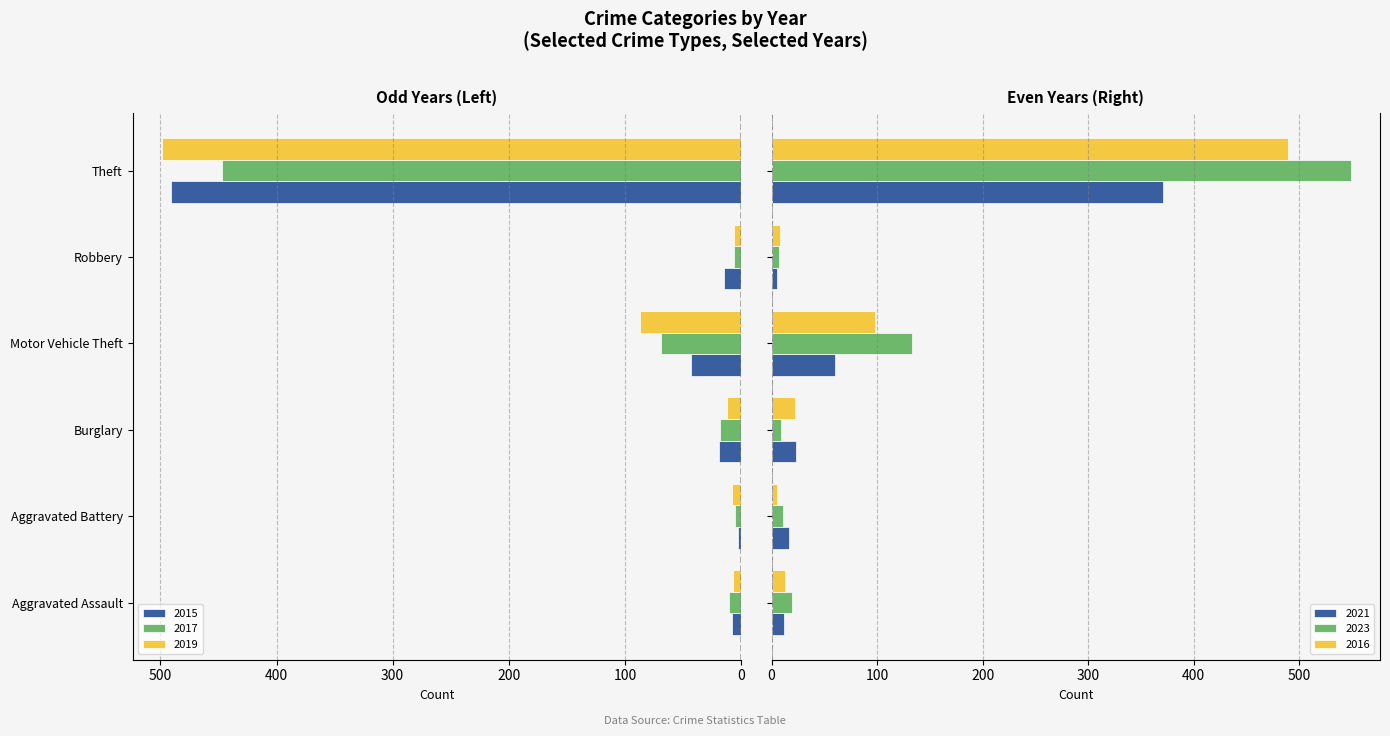

The value of 2015 at Motor Vehicle Theft is 12. True or false?

False